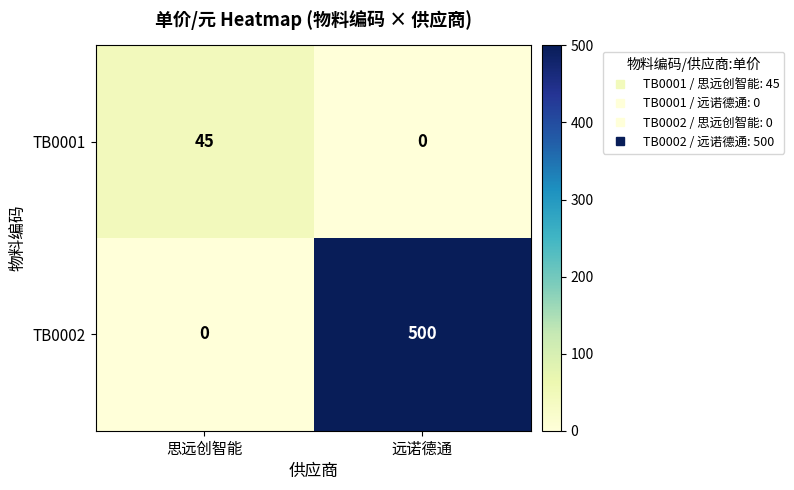

List the labels in order of TB0001 value, largest first.

思远创智能, 远诺德通